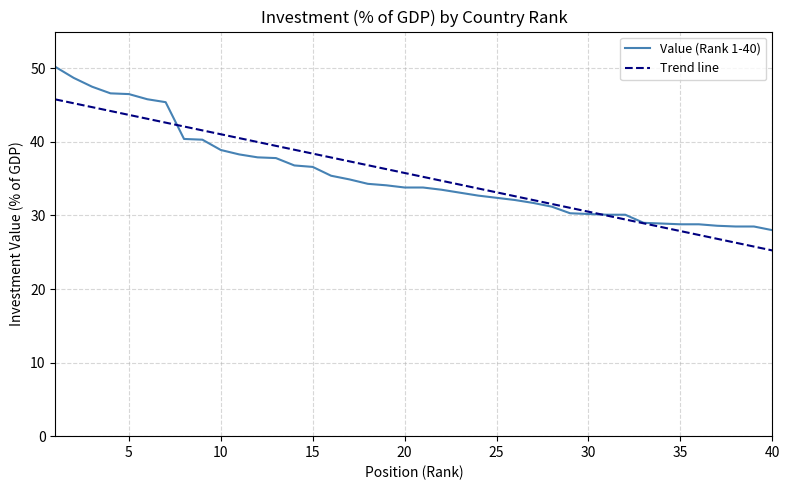

What is the smallest value displayed?

25.2